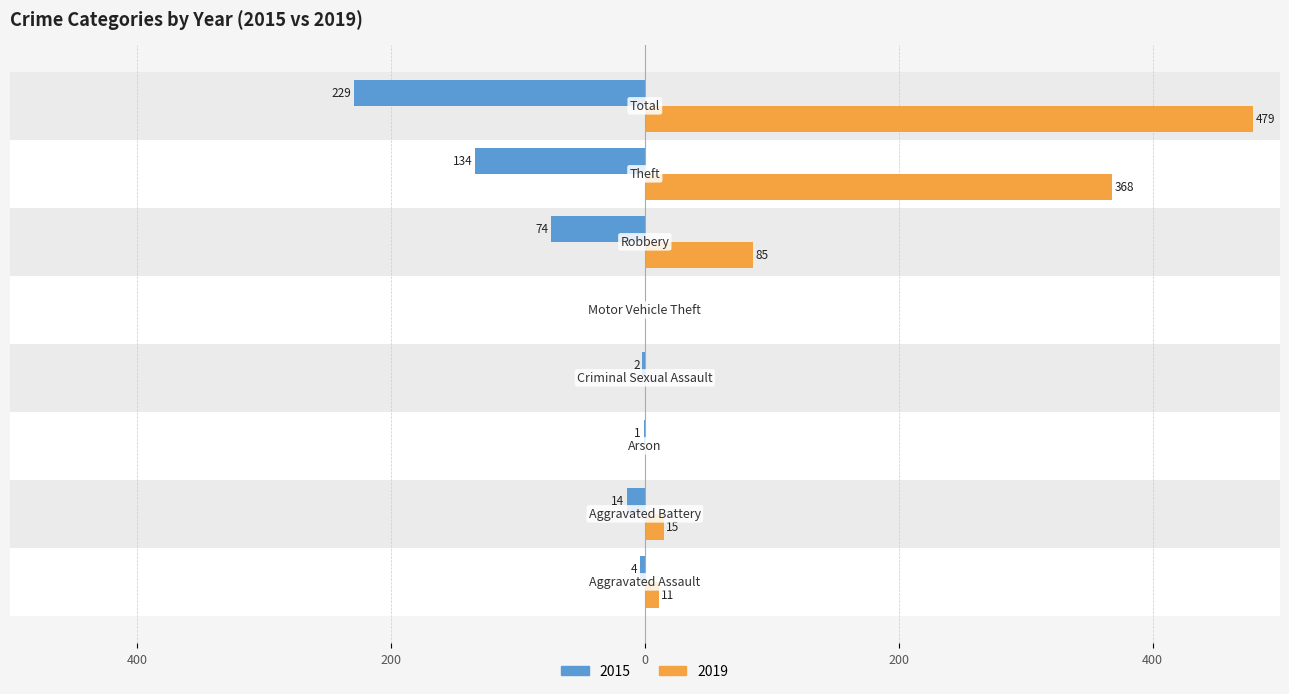

Count the number of data series in this chart.

2